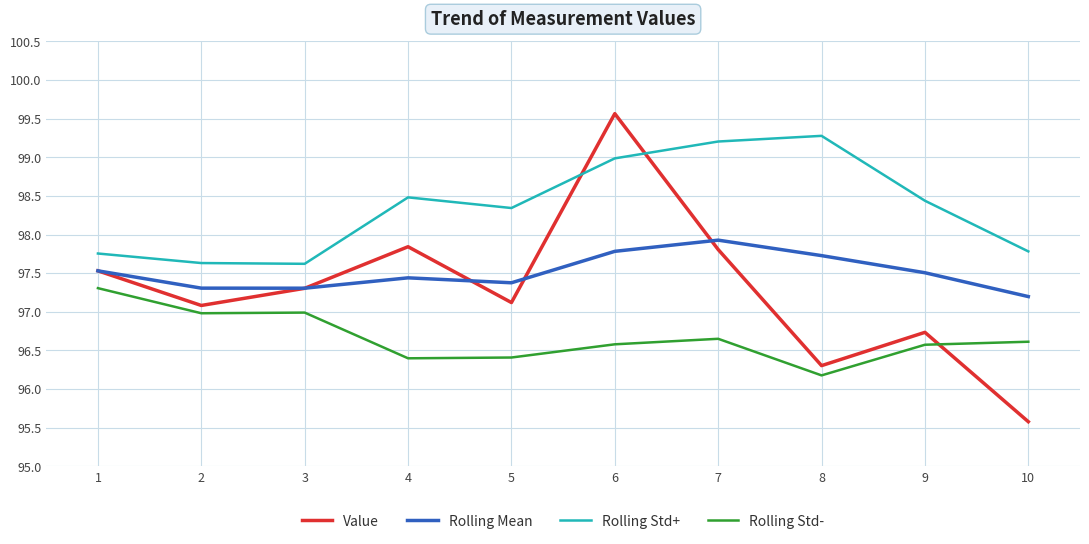

What is the difference between the second highest and minimum values in the Rolling Std+ series?

1.6